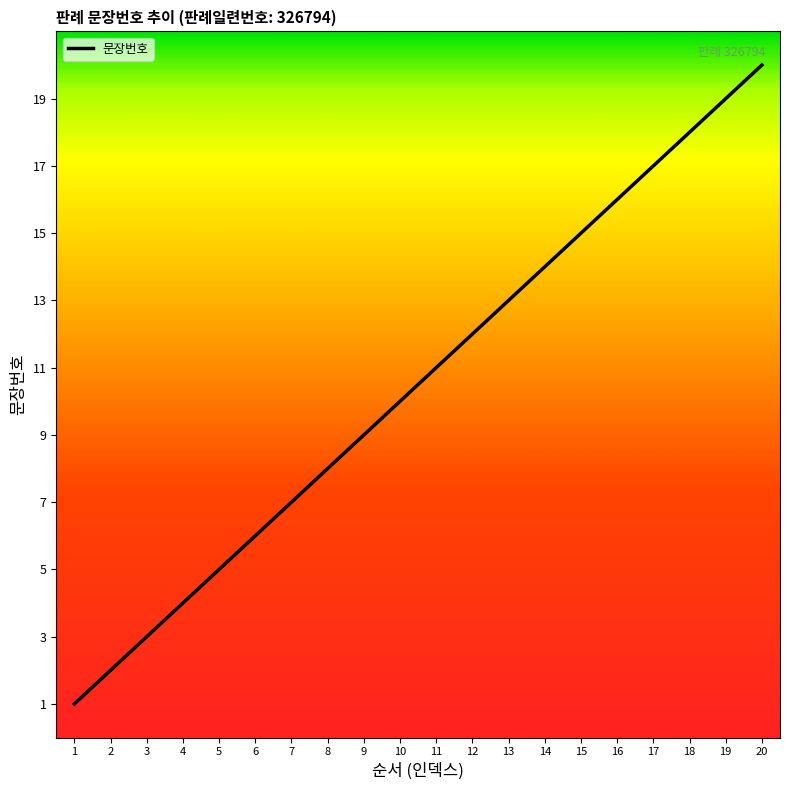

Reading right to left, list all the values displayed in this chart.

20	19	18	17	16	15	14	13	12	11	10	9	8	7	6	5	4	3	2	1